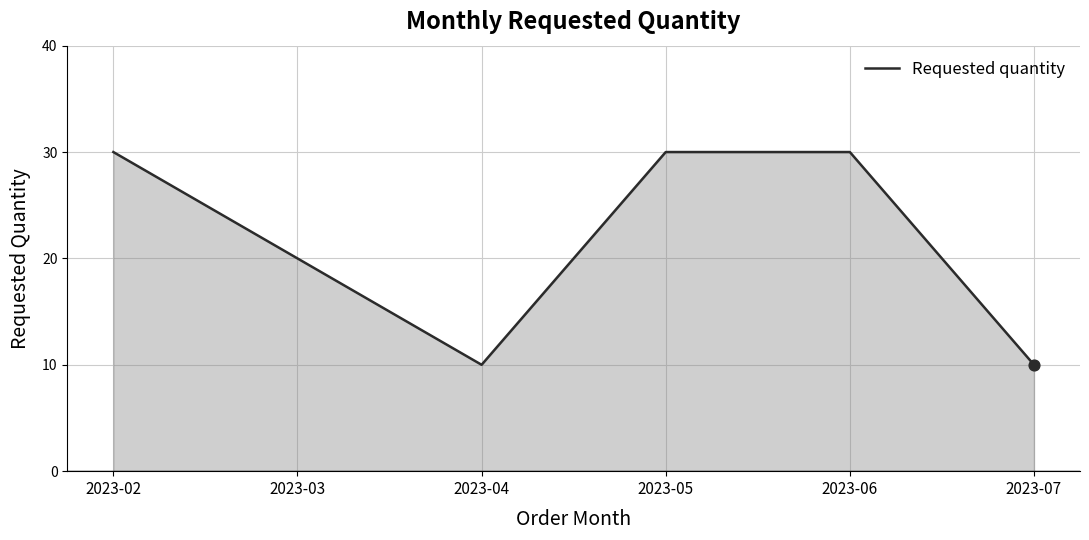

What is the change in value from 2023-02 to 2023-03?

-10